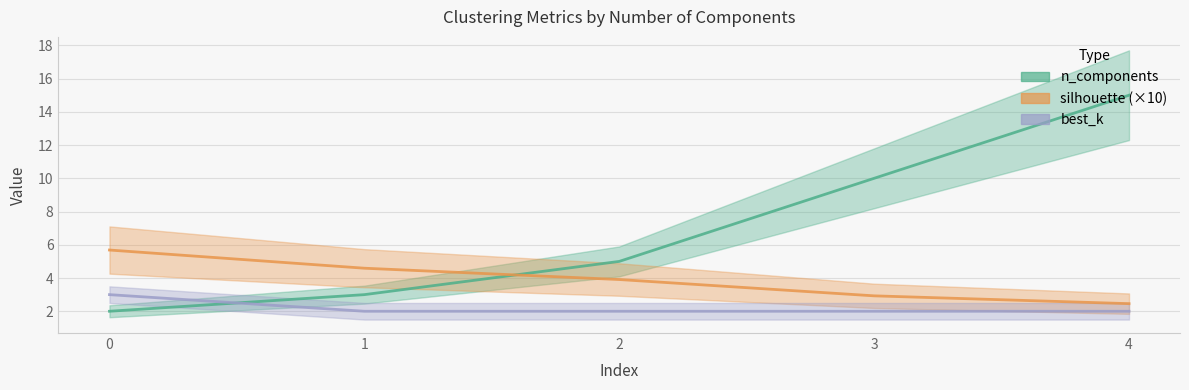

What is the smallest value displayed?

2.0